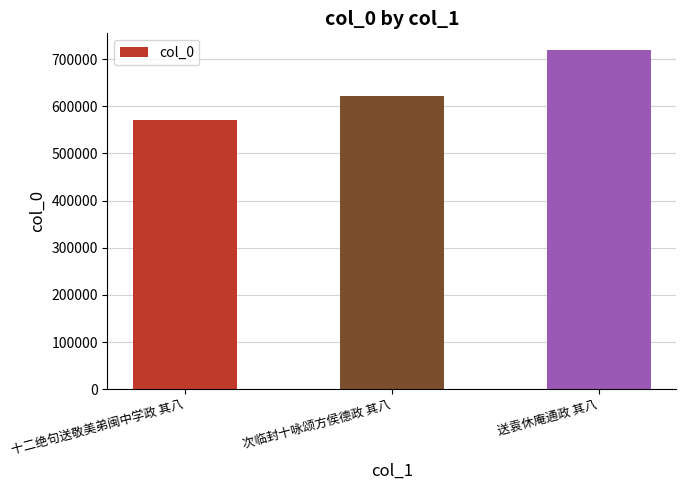

Where is the data nearest to the value 644818?

次临封十咏颂方侯德政 其八